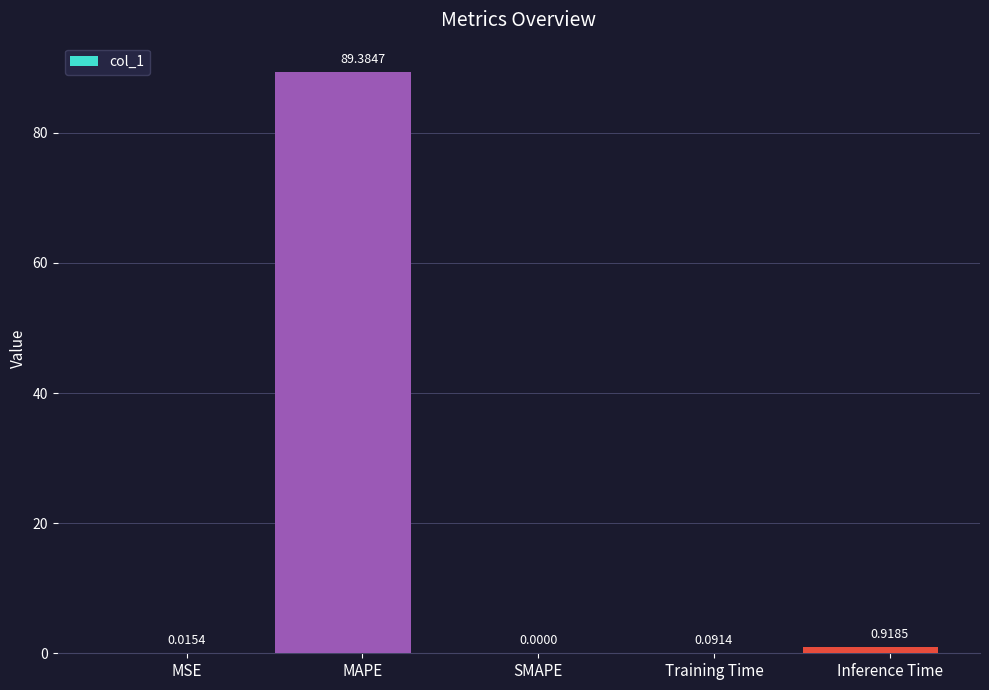

Is it true that the value at Training Time is 0.2?

False